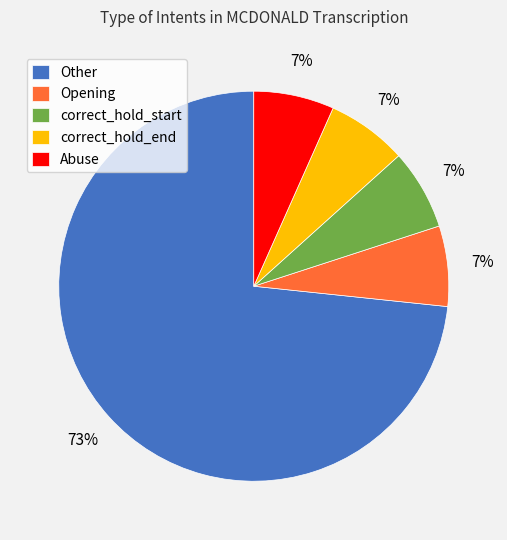

Which slice represents more than half of the pie?

Other